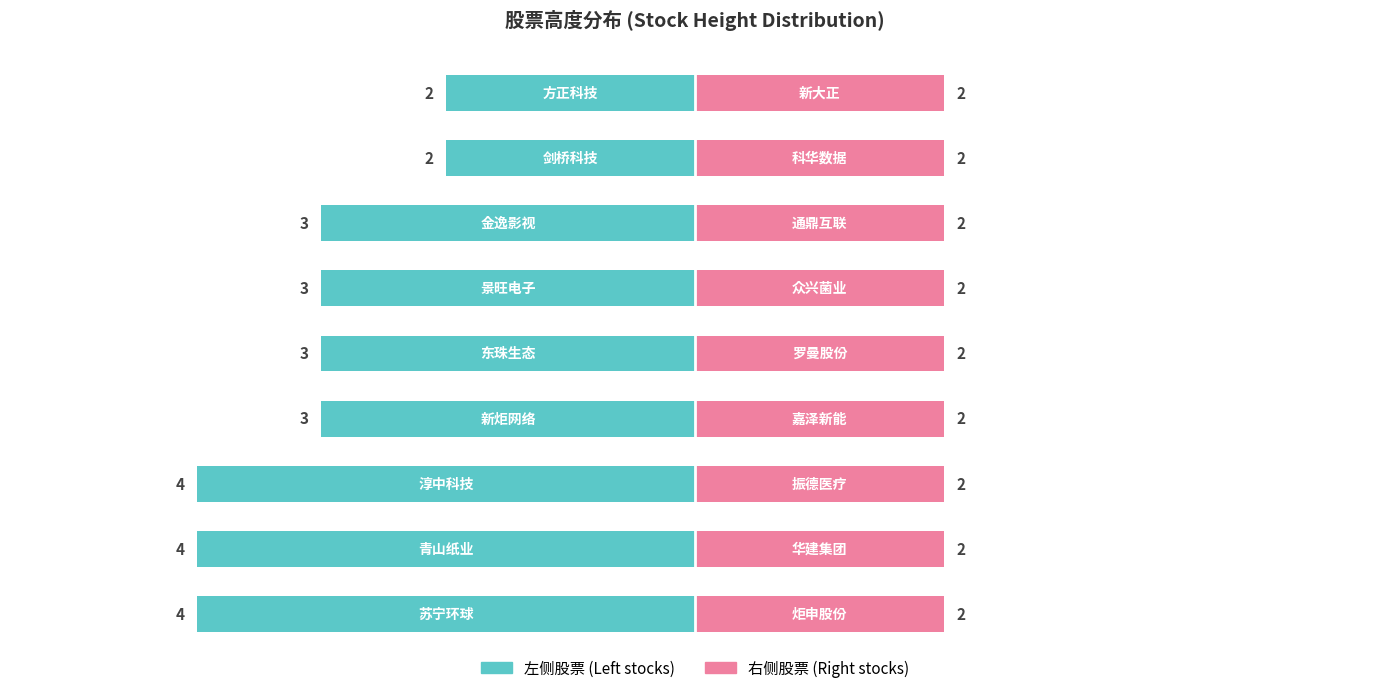

The 左侧 (sz/sh 前半) series shows -2.6 at 8. True or false?

False